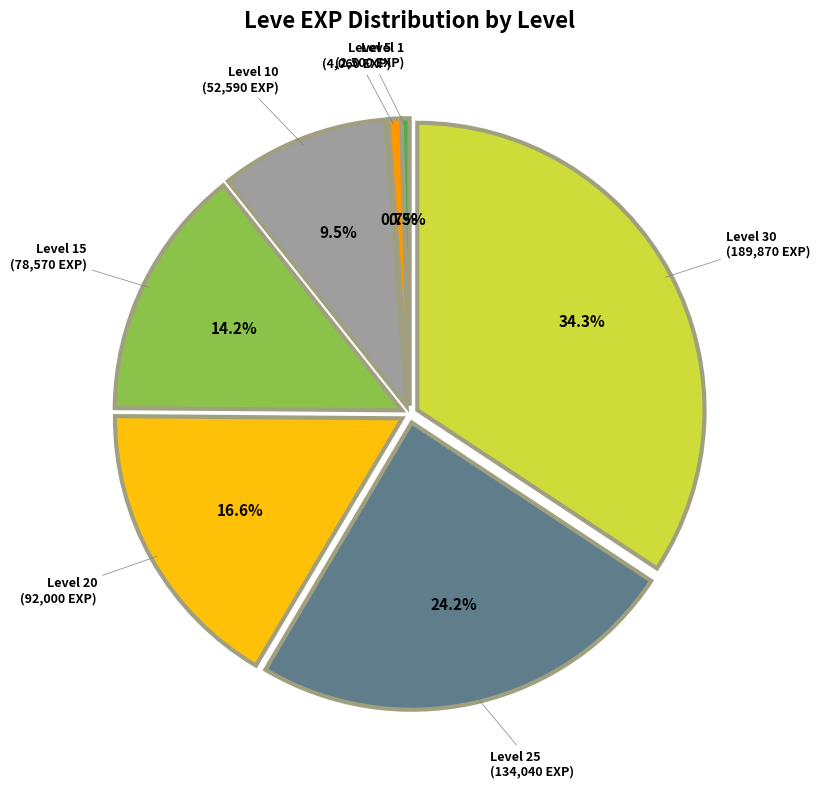

How many slices are in this pie chart?

7